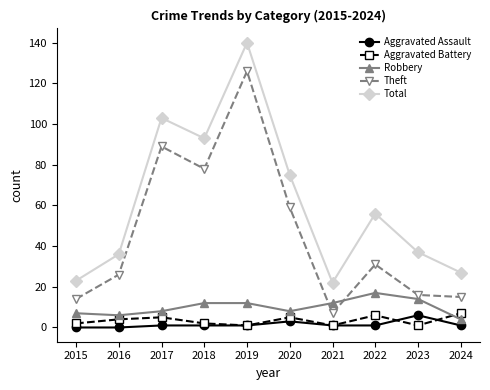

Where do Robbery and Theft first cross each other?

2020 and 2021